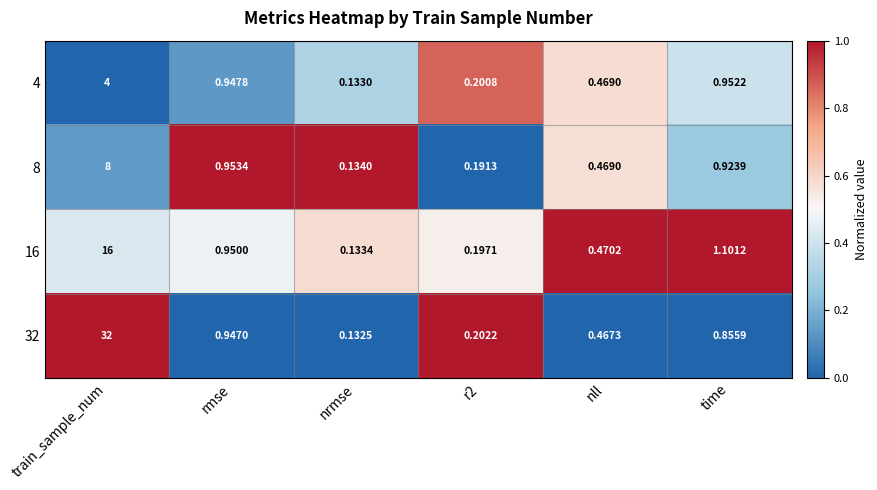

At which category is the sum across all series the highest?

train_sample_num